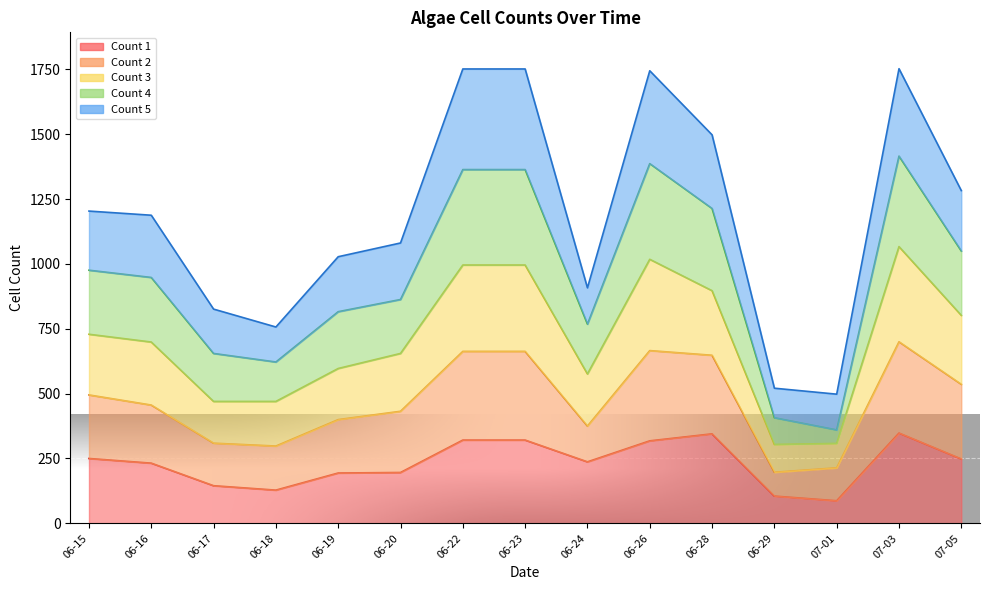

What value does the Count 1 series have at 06-23, to the nearest 10?

320